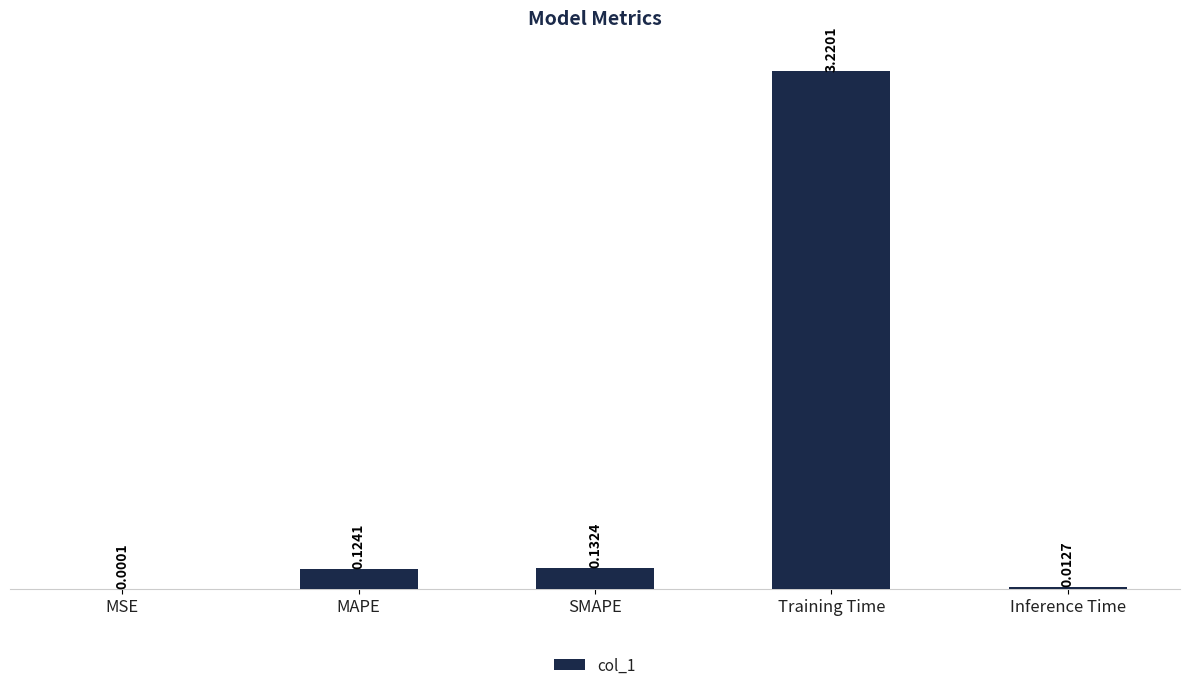

At which category does the chart reach its peak across all series?

Training Time